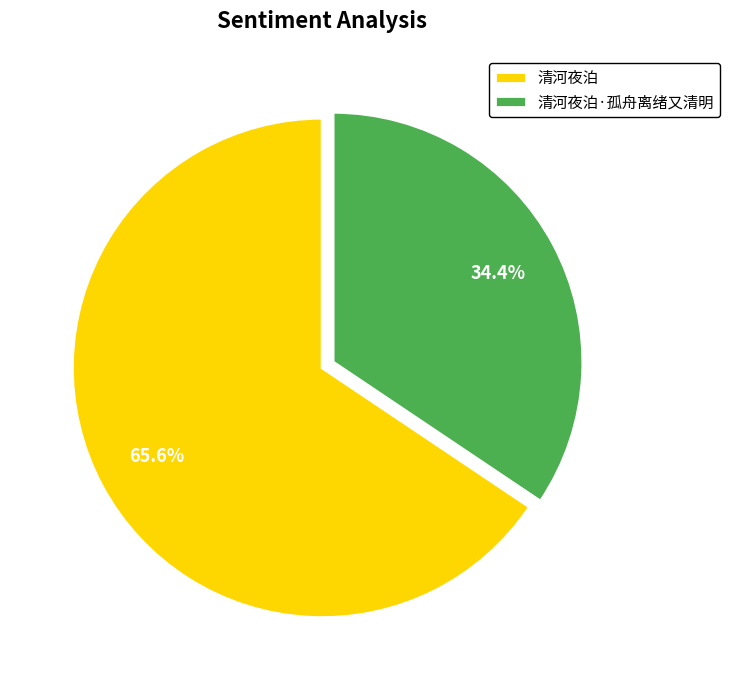

Count the number of slices in the pie.

2